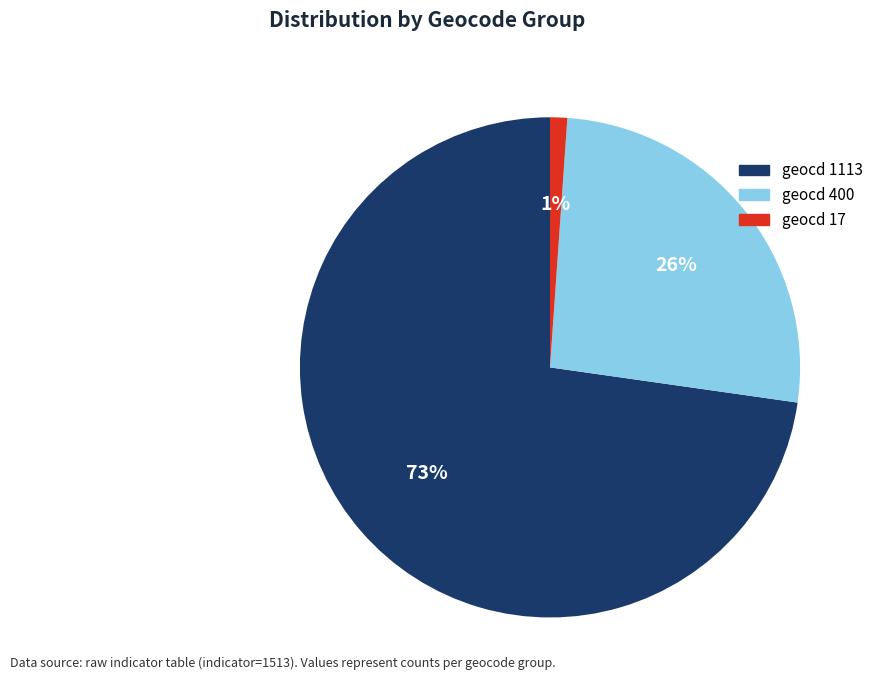

The geocd 17 slice represents 1% of the pie. True or false?

True